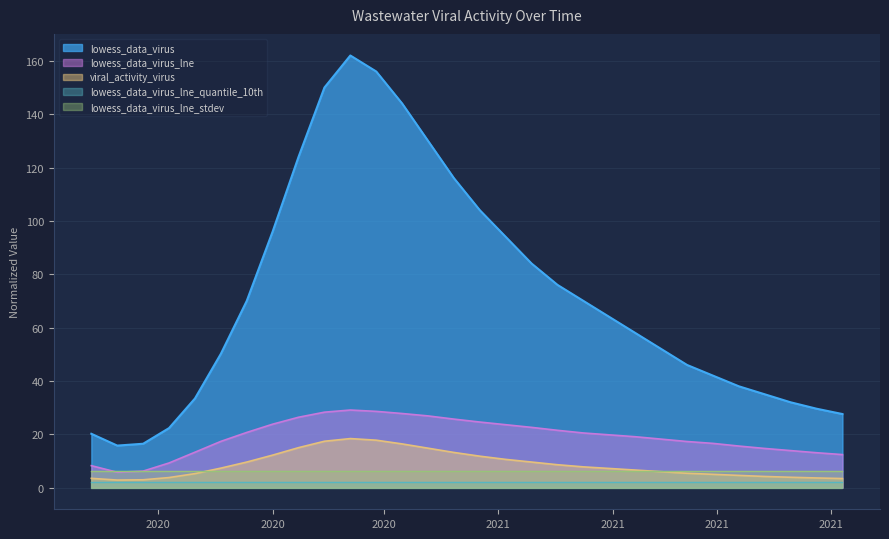

Which series has the largest range (max minus min)?

lowess_data_virus